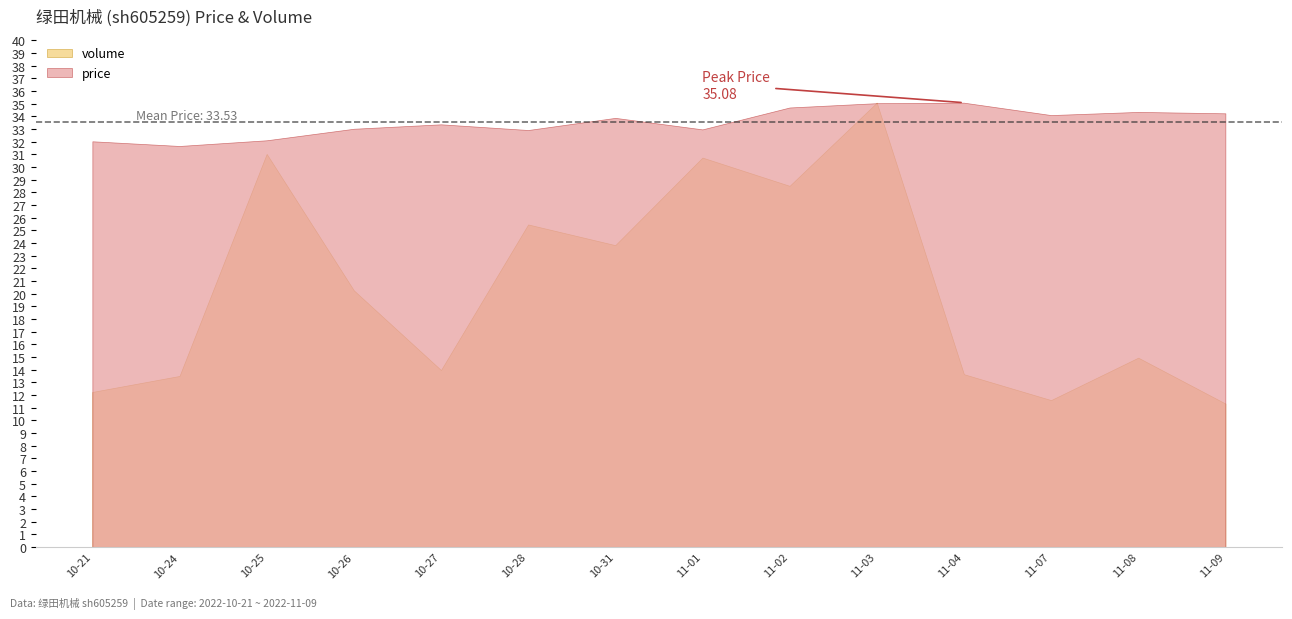

Reading right to left, what are all the values shown in this chart?

price: 34.2	34.4	34.1	35.1	35.0	34.7	33.0	33.9	32.9	33.4	33.0	32.1	31.7	32.0
volume: 6561.0	8661.0	6718.0	7904.0	20338.0	16529.0	17823.0	13813.0	14761.0	8094.0	11743.0	17991.0	7824.0	7092.0